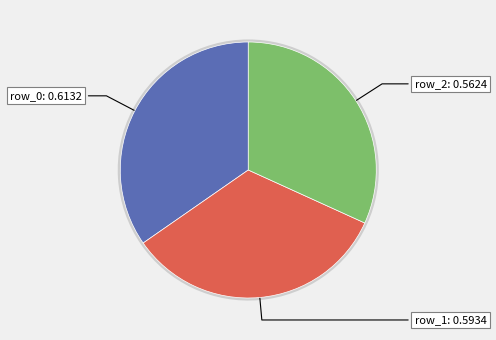

How many slices are in this pie chart?

3